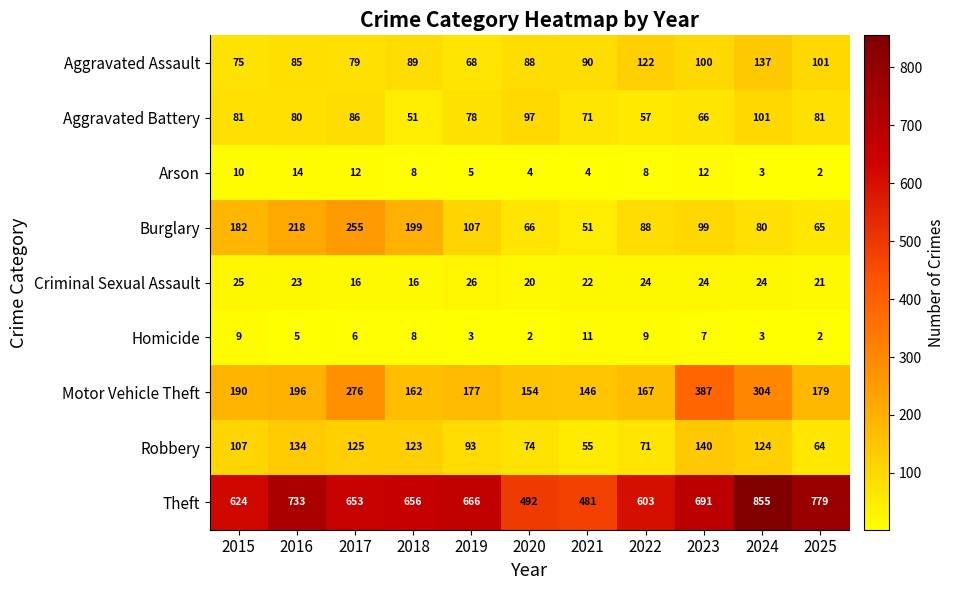

What is the greatest value displayed?

855